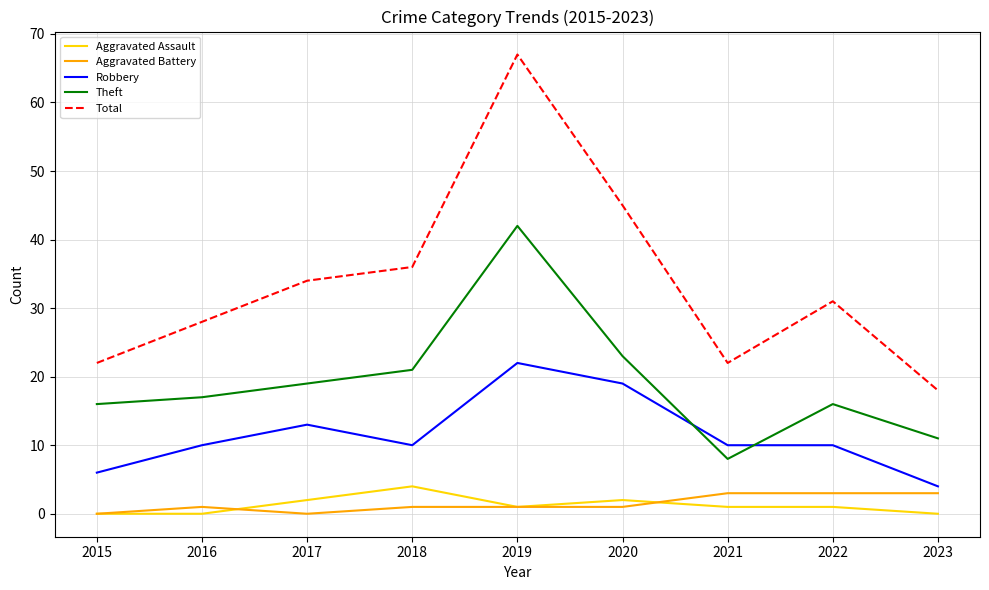

Where is Theft nearest to the value 25?

2020